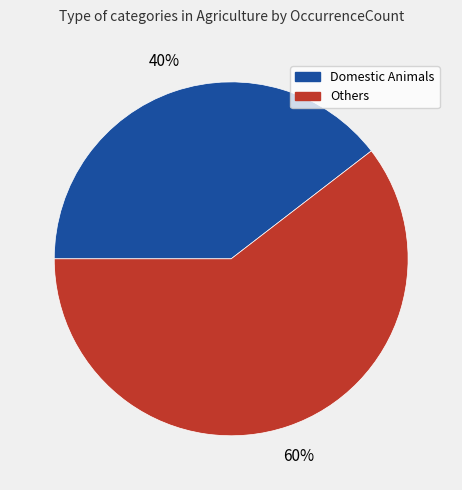

To the nearest percent, what is the average slice percentage?

50%